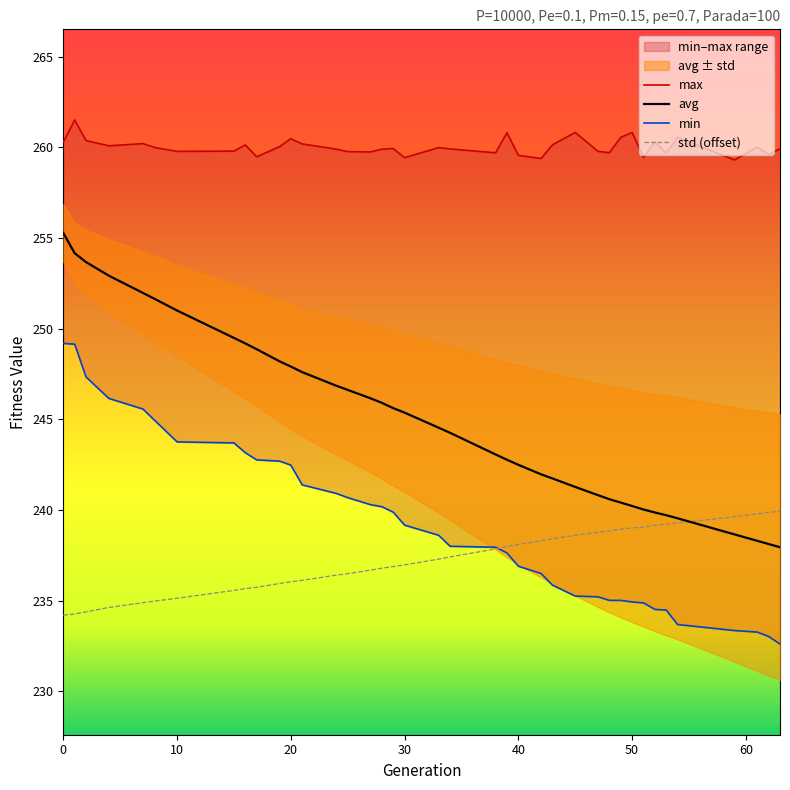

What is the total value across all series at 0?

998.9